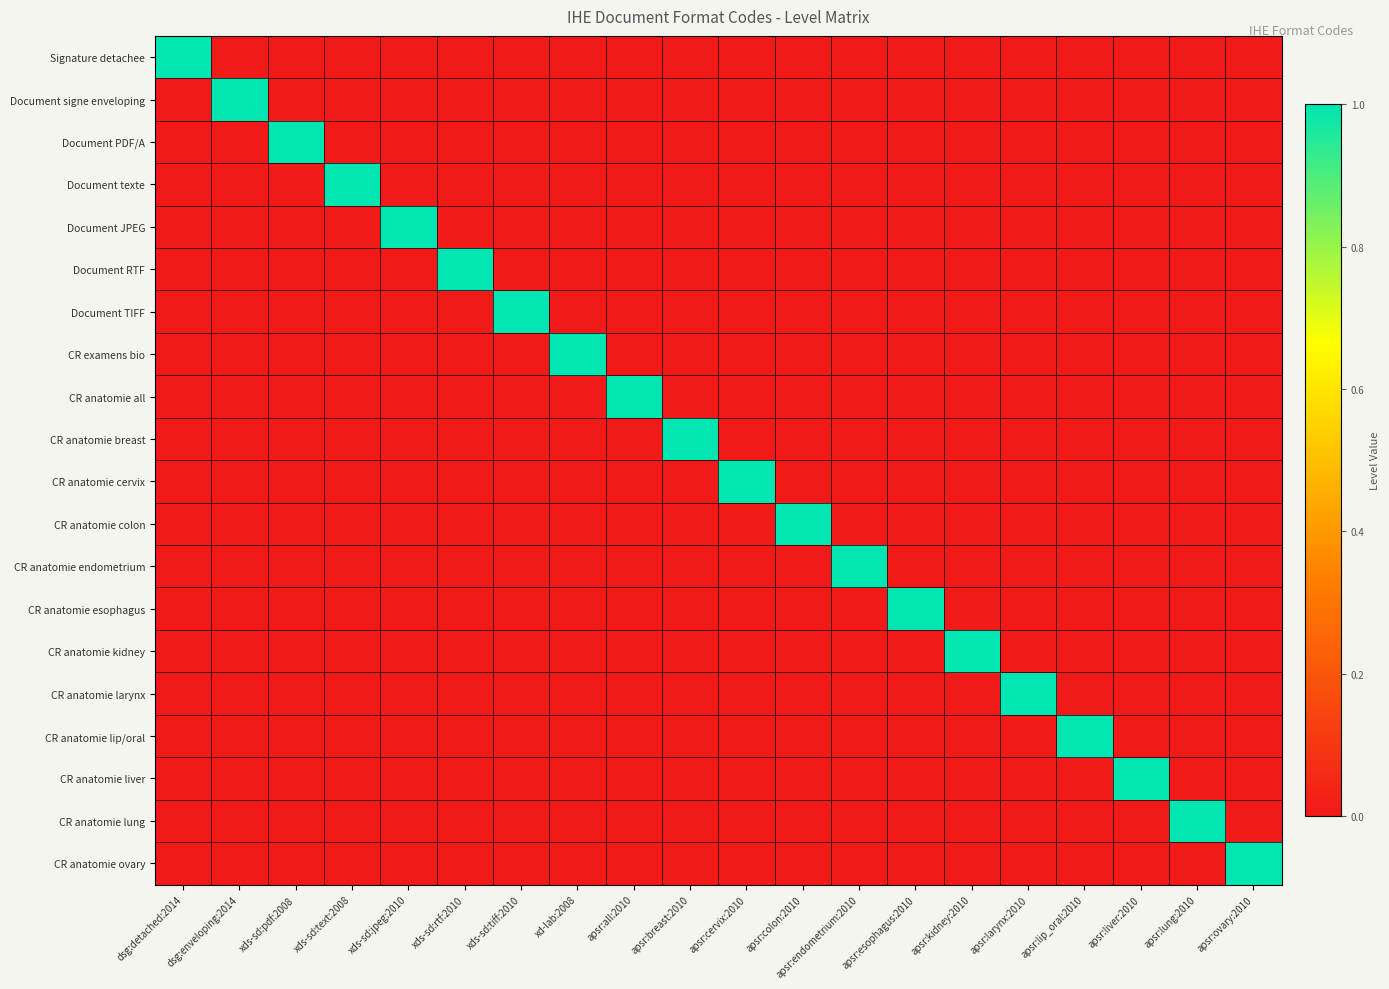

Reading left to right, list all the values displayed in this chart.

Signature detachee: dsg:detached:2014=1	dsg:enveloping:2014=0	xds-sd:pdf:2008=0	xds-sd:text:2008=0	xds-sd:jpeg:2010=0	xds-sd:rtf:2010=0	xds-sd:tiff:2010=0	xd-lab:2008=0	apsr:all:2010=0	apsr:breast:2010=0	apsr:cervix:2010=0	apsr:colon:2010=0	apsr:endometrium:2010=0	apsr:esophagus:2010=0	apsr:kidney:2010=0	apsr:larynx:2010=0	apsr:lip_oral:2010=0	apsr:liver:2010=0	apsr:lung:2010=0	apsr:ovary:2010=0
Document signe enveloping: dsg:detached:2014=0	dsg:enveloping:2014=1	xds-sd:pdf:2008=0	xds-sd:text:2008=0	xds-sd:jpeg:2010=0	xds-sd:rtf:2010=0	xds-sd:tiff:2010=0	xd-lab:2008=0	apsr:all:2010=0	apsr:breast:2010=0	apsr:cervix:2010=0	apsr:colon:2010=0	apsr:endometrium:2010=0	apsr:esophagus:2010=0	apsr:kidney:2010=0	apsr:larynx:2010=0	apsr:lip_oral:2010=0	apsr:liver:2010=0	apsr:lung:2010=0	apsr:ovary:2010=0
Document PDF/A: dsg:detached:2014=0	dsg:enveloping:2014=0	xds-sd:pdf:2008=1	xds-sd:text:2008=0	xds-sd:jpeg:2010=0	xds-sd:rtf:2010=0	xds-sd:tiff:2010=0	xd-lab:2008=0	apsr:all:2010=0	apsr:breast:2010=0	apsr:cervix:2010=0	apsr:colon:2010=0	apsr:endometrium:2010=0	apsr:esophagus:2010=0	apsr:kidney:2010=0	apsr:larynx:2010=0	apsr:lip_oral:2010=0	apsr:liver:2010=0	apsr:lung:2010=0	apsr:ovary:2010=0
Document texte: dsg:detached:2014=0	dsg:enveloping:2014=0	xds-sd:pdf:2008=0	xds-sd:text:2008=1	xds-sd:jpeg:2010=0	xds-sd:rtf:2010=0	xds-sd:tiff:2010=0	xd-lab:2008=0	apsr:all:2010=0	apsr:breast:2010=0	apsr:cervix:2010=0	apsr:colon:2010=0	apsr:endometrium:2010=0	apsr:esophagus:2010=0	apsr:kidney:2010=0	apsr:larynx:2010=0	apsr:lip_oral:2010=0	apsr:liver:2010=0	apsr:lung:2010=0	apsr:ovary:2010=0
Document JPEG: dsg:detached:2014=0	dsg:enveloping:2014=0	xds-sd:pdf:2008=0	xds-sd:text:2008=0	xds-sd:jpeg:2010=1	xds-sd:rtf:2010=0	xds-sd:tiff:2010=0	xd-lab:2008=0	apsr:all:2010=0	apsr:breast:2010=0	apsr:cervix:2010=0	apsr:colon:2010=0	apsr:endometrium:2010=0	apsr:esophagus:2010=0	apsr:kidney:2010=0	apsr:larynx:2010=0	apsr:lip_oral:2010=0	apsr:liver:2010=0	apsr:lung:2010=0	apsr:ovary:2010=0
Document RTF: dsg:detached:2014=0	dsg:enveloping:2014=0	xds-sd:pdf:2008=0	xds-sd:text:2008=0	xds-sd:jpeg:2010=0	xds-sd:rtf:2010=1	xds-sd:tiff:2010=0	xd-lab:2008=0	apsr:all:2010=0	apsr:breast:2010=0	apsr:cervix:2010=0	apsr:colon:2010=0	apsr:endometrium:2010=0	apsr:esophagus:2010=0	apsr:kidney:2010=0	apsr:larynx:2010=0	apsr:lip_oral:2010=0	apsr:liver:2010=0	apsr:lung:2010=0	apsr:ovary:2010=0
Document TIFF: dsg:detached:2014=0	dsg:enveloping:2014=0	xds-sd:pdf:2008=0	xds-sd:text:2008=0	xds-sd:jpeg:2010=0	xds-sd:rtf:2010=0	xds-sd:tiff:2010=1	xd-lab:2008=0	apsr:all:2010=0	apsr:breast:2010=0	apsr:cervix:2010=0	apsr:colon:2010=0	apsr:endometrium:2010=0	apsr:esophagus:2010=0	apsr:kidney:2010=0	apsr:larynx:2010=0	apsr:lip_oral:2010=0	apsr:liver:2010=0	apsr:lung:2010=0	apsr:ovary:2010=0
CR examens bio: dsg:detached:2014=0	dsg:enveloping:2014=0	xds-sd:pdf:2008=0	xds-sd:text:2008=0	xds-sd:jpeg:2010=0	xds-sd:rtf:2010=0	xds-sd:tiff:2010=0	xd-lab:2008=1	apsr:all:2010=0	apsr:breast:2010=0	apsr:cervix:2010=0	apsr:colon:2010=0	apsr:endometrium:2010=0	apsr:esophagus:2010=0	apsr:kidney:2010=0	apsr:larynx:2010=0	apsr:lip_oral:2010=0	apsr:liver:2010=0	apsr:lung:2010=0	apsr:ovary:2010=0
CR anatomie all: dsg:detached:2014=0	dsg:enveloping:2014=0	xds-sd:pdf:2008=0	xds-sd:text:2008=0	xds-sd:jpeg:2010=0	xds-sd:rtf:2010=0	xds-sd:tiff:2010=0	xd-lab:2008=0	apsr:all:2010=1	apsr:breast:2010=0	apsr:cervix:2010=0	apsr:colon:2010=0	apsr:endometrium:2010=0	apsr:esophagus:2010=0	apsr:kidney:2010=0	apsr:larynx:2010=0	apsr:lip_oral:2010=0	apsr:liver:2010=0	apsr:lung:2010=0	apsr:ovary:2010=0
CR anatomie breast: dsg:detached:2014=0	dsg:enveloping:2014=0	xds-sd:pdf:2008=0	xds-sd:text:2008=0	xds-sd:jpeg:2010=0	xds-sd:rtf:2010=0	xds-sd:tiff:2010=0	xd-lab:2008=0	apsr:all:2010=0	apsr:breast:2010=1	apsr:cervix:2010=0	apsr:colon:2010=0	apsr:endometrium:2010=0	apsr:esophagus:2010=0	apsr:kidney:2010=0	apsr:larynx:2010=0	apsr:lip_oral:2010=0	apsr:liver:2010=0	apsr:lung:2010=0	apsr:ovary:2010=0
CR anatomie cervix: dsg:detached:2014=0	dsg:enveloping:2014=0	xds-sd:pdf:2008=0	xds-sd:text:2008=0	xds-sd:jpeg:2010=0	xds-sd:rtf:2010=0	xds-sd:tiff:2010=0	xd-lab:2008=0	apsr:all:2010=0	apsr:breast:2010=0	apsr:cervix:2010=1	apsr:colon:2010=0	apsr:endometrium:2010=0	apsr:esophagus:2010=0	apsr:kidney:2010=0	apsr:larynx:2010=0	apsr:lip_oral:2010=0	apsr:liver:2010=0	apsr:lung:2010=0	apsr:ovary:2010=0
CR anatomie colon: dsg:detached:2014=0	dsg:enveloping:2014=0	xds-sd:pdf:2008=0	xds-sd:text:2008=0	xds-sd:jpeg:2010=0	xds-sd:rtf:2010=0	xds-sd:tiff:2010=0	xd-lab:2008=0	apsr:all:2010=0	apsr:breast:2010=0	apsr:cervix:2010=0	apsr:colon:2010=1	apsr:endometrium:2010=0	apsr:esophagus:2010=0	apsr:kidney:2010=0	apsr:larynx:2010=0	apsr:lip_oral:2010=0	apsr:liver:2010=0	apsr:lung:2010=0	apsr:ovary:2010=0
CR anatomie endometrium: dsg:detached:2014=0	dsg:enveloping:2014=0	xds-sd:pdf:2008=0	xds-sd:text:2008=0	xds-sd:jpeg:2010=0	xds-sd:rtf:2010=0	xds-sd:tiff:2010=0	xd-lab:2008=0	apsr:all:2010=0	apsr:breast:2010=0	apsr:cervix:2010=0	apsr:colon:2010=0	apsr:endometrium:2010=1	apsr:esophagus:2010=0	apsr:kidney:2010=0	apsr:larynx:2010=0	apsr:lip_oral:2010=0	apsr:liver:2010=0	apsr:lung:2010=0	apsr:ovary:2010=0
CR anatomie esophagus: dsg:detached:2014=0	dsg:enveloping:2014=0	xds-sd:pdf:2008=0	xds-sd:text:2008=0	xds-sd:jpeg:2010=0	xds-sd:rtf:2010=0	xds-sd:tiff:2010=0	xd-lab:2008=0	apsr:all:2010=0	apsr:breast:2010=0	apsr:cervix:2010=0	apsr:colon:2010=0	apsr:endometrium:2010=0	apsr:esophagus:2010=1	apsr:kidney:2010=0	apsr:larynx:2010=0	apsr:lip_oral:2010=0	apsr:liver:2010=0	apsr:lung:2010=0	apsr:ovary:2010=0
CR anatomie kidney: dsg:detached:2014=0	dsg:enveloping:2014=0	xds-sd:pdf:2008=0	xds-sd:text:2008=0	xds-sd:jpeg:2010=0	xds-sd:rtf:2010=0	xds-sd:tiff:2010=0	xd-lab:2008=0	apsr:all:2010=0	apsr:breast:2010=0	apsr:cervix:2010=0	apsr:colon:2010=0	apsr:endometrium:2010=0	apsr:esophagus:2010=0	apsr:kidney:2010=1	apsr:larynx:2010=0	apsr:lip_oral:2010=0	apsr:liver:2010=0	apsr:lung:2010=0	apsr:ovary:2010=0
CR anatomie larynx: dsg:detached:2014=0	dsg:enveloping:2014=0	xds-sd:pdf:2008=0	xds-sd:text:2008=0	xds-sd:jpeg:2010=0	xds-sd:rtf:2010=0	xds-sd:tiff:2010=0	xd-lab:2008=0	apsr:all:2010=0	apsr:breast:2010=0	apsr:cervix:2010=0	apsr:colon:2010=0	apsr:endometrium:2010=0	apsr:esophagus:2010=0	apsr:kidney:2010=0	apsr:larynx:2010=1	apsr:lip_oral:2010=0	apsr:liver:2010=0	apsr:lung:2010=0	apsr:ovary:2010=0
CR anatomie lip/oral: dsg:detached:2014=0	dsg:enveloping:2014=0	xds-sd:pdf:2008=0	xds-sd:text:2008=0	xds-sd:jpeg:2010=0	xds-sd:rtf:2010=0	xds-sd:tiff:2010=0	xd-lab:2008=0	apsr:all:2010=0	apsr:breast:2010=0	apsr:cervix:2010=0	apsr:colon:2010=0	apsr:endometrium:2010=0	apsr:esophagus:2010=0	apsr:kidney:2010=0	apsr:larynx:2010=0	apsr:lip_oral:2010=1	apsr:liver:2010=0	apsr:lung:2010=0	apsr:ovary:2010=0
CR anatomie liver: dsg:detached:2014=0	dsg:enveloping:2014=0	xds-sd:pdf:2008=0	xds-sd:text:2008=0	xds-sd:jpeg:2010=0	xds-sd:rtf:2010=0	xds-sd:tiff:2010=0	xd-lab:2008=0	apsr:all:2010=0	apsr:breast:2010=0	apsr:cervix:2010=0	apsr:colon:2010=0	apsr:endometrium:2010=0	apsr:esophagus:2010=0	apsr:kidney:2010=0	apsr:larynx:2010=0	apsr:lip_oral:2010=0	apsr:liver:2010=1	apsr:lung:2010=0	apsr:ovary:2010=0
CR anatomie lung: dsg:detached:2014=0	dsg:enveloping:2014=0	xds-sd:pdf:2008=0	xds-sd:text:2008=0	xds-sd:jpeg:2010=0	xds-sd:rtf:2010=0	xds-sd:tiff:2010=0	xd-lab:2008=0	apsr:all:2010=0	apsr:breast:2010=0	apsr:cervix:2010=0	apsr:colon:2010=0	apsr:endometrium:2010=0	apsr:esophagus:2010=0	apsr:kidney:2010=0	apsr:larynx:2010=0	apsr:lip_oral:2010=0	apsr:liver:2010=0	apsr:lung:2010=1	apsr:ovary:2010=0
CR anatomie ovary: dsg:detached:2014=0	dsg:enveloping:2014=0	xds-sd:pdf:2008=0	xds-sd:text:2008=0	xds-sd:jpeg:2010=0	xds-sd:rtf:2010=0	xds-sd:tiff:2010=0	xd-lab:2008=0	apsr:all:2010=0	apsr:breast:2010=0	apsr:cervix:2010=0	apsr:colon:2010=0	apsr:endometrium:2010=0	apsr:esophagus:2010=0	apsr:kidney:2010=0	apsr:larynx:2010=0	apsr:lip_oral:2010=0	apsr:liver:2010=0	apsr:lung:2010=0	apsr:ovary:2010=1